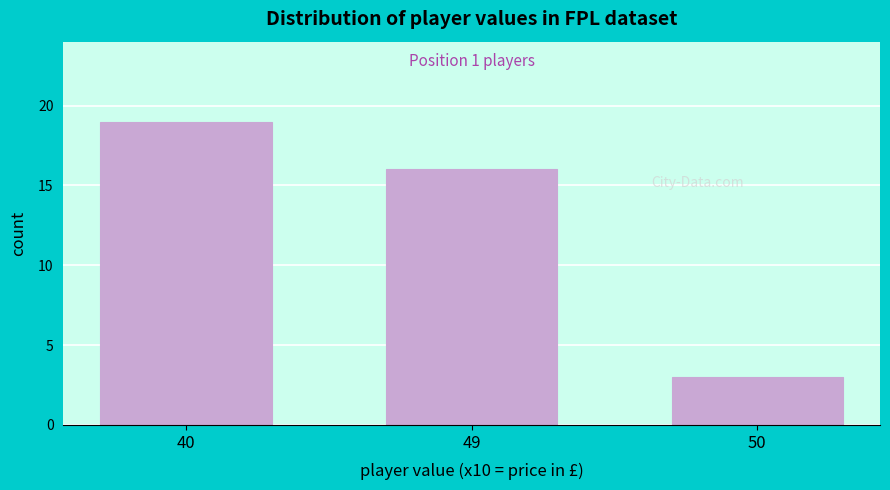

Reading right to left, extract all data points from this chart.

50=3	49=16	40=19